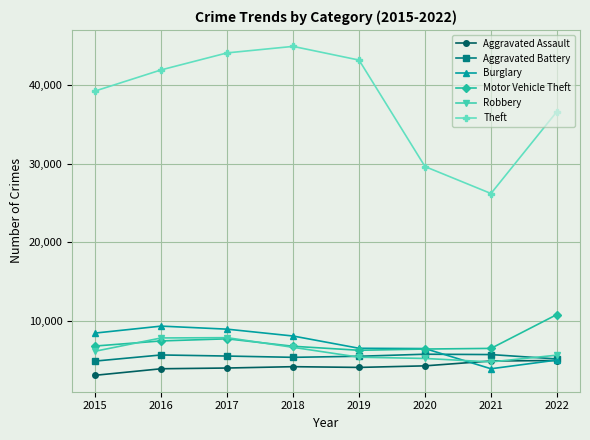

What is the value of the Aggravated Battery point at the 3rd from the left?

5594